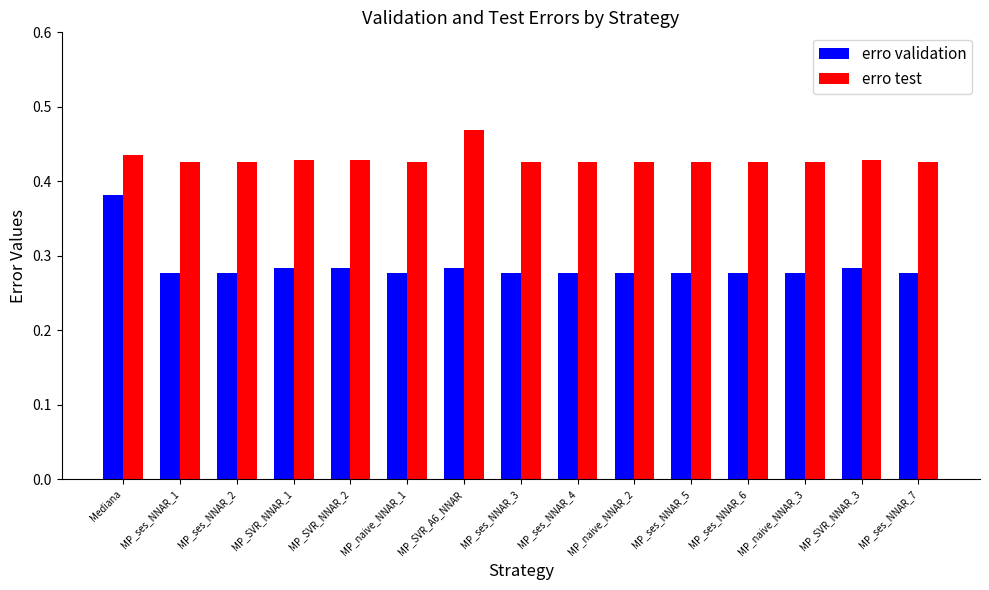

How many erro validation values are between 0 and 1?

15